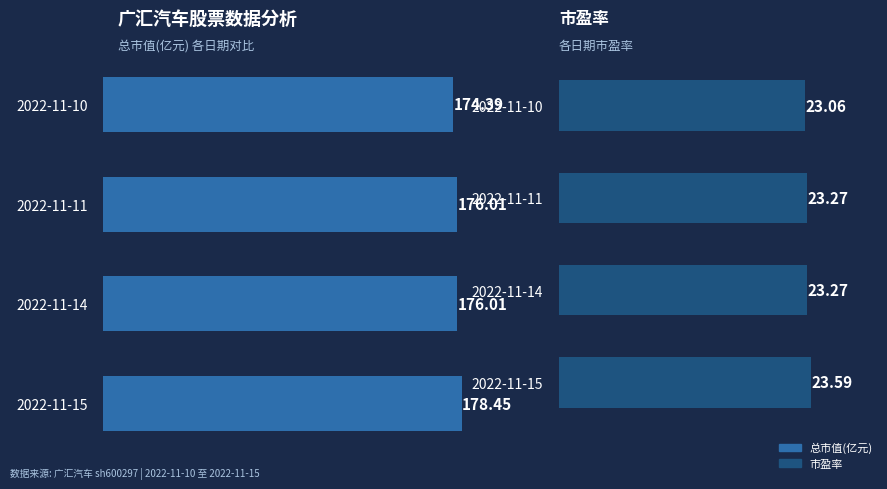

Which series changed the most between 2022-11-15 and 2022-11-11?

总市值(亿元)